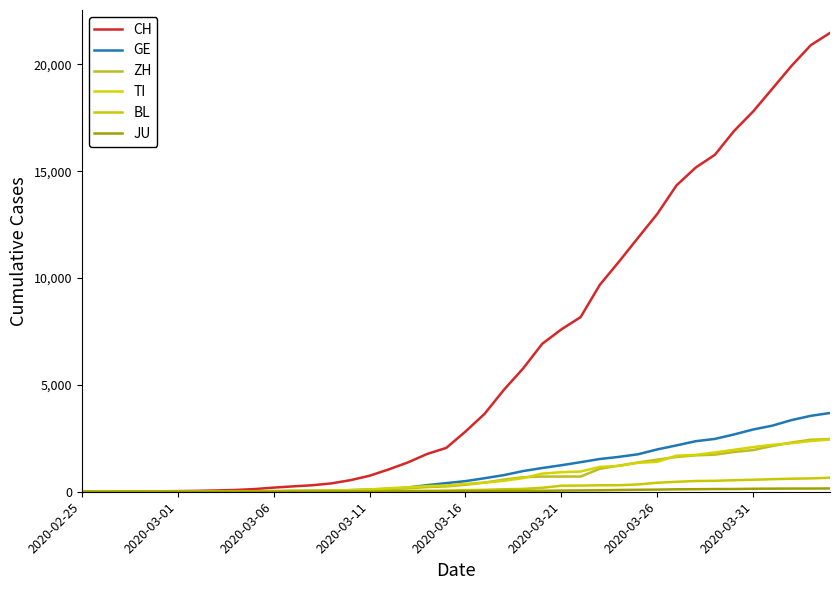

Which series has the largest total across all categories?

CH